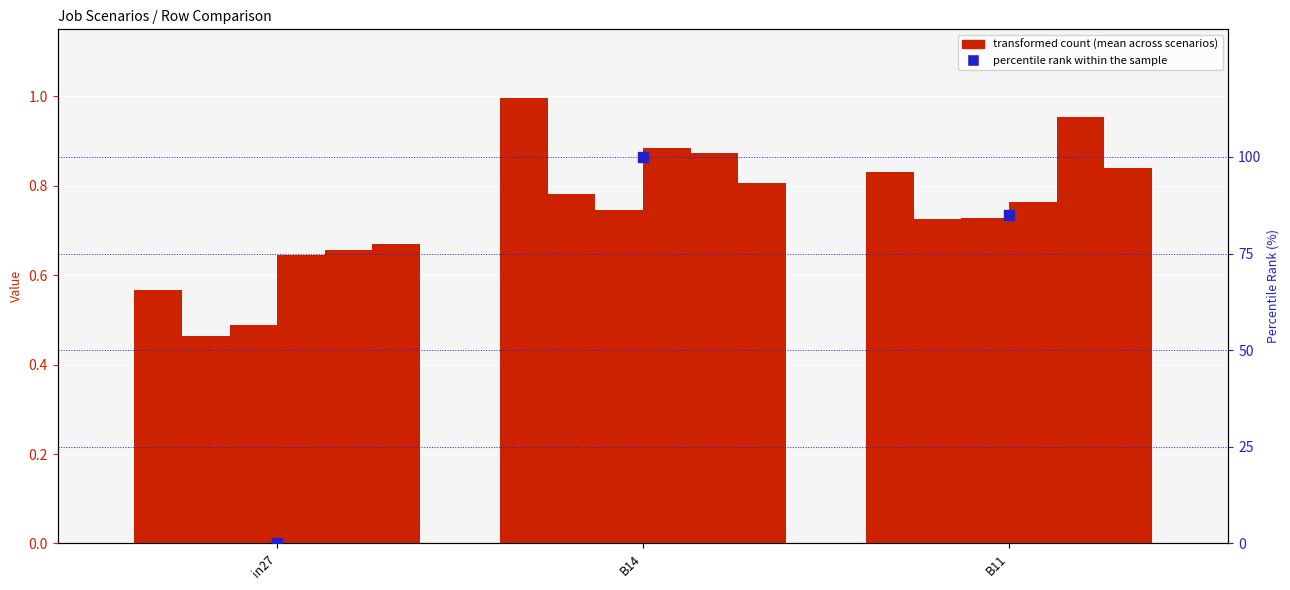

Which series reaches the maximum Y coordinate?

percentile rank within the sample